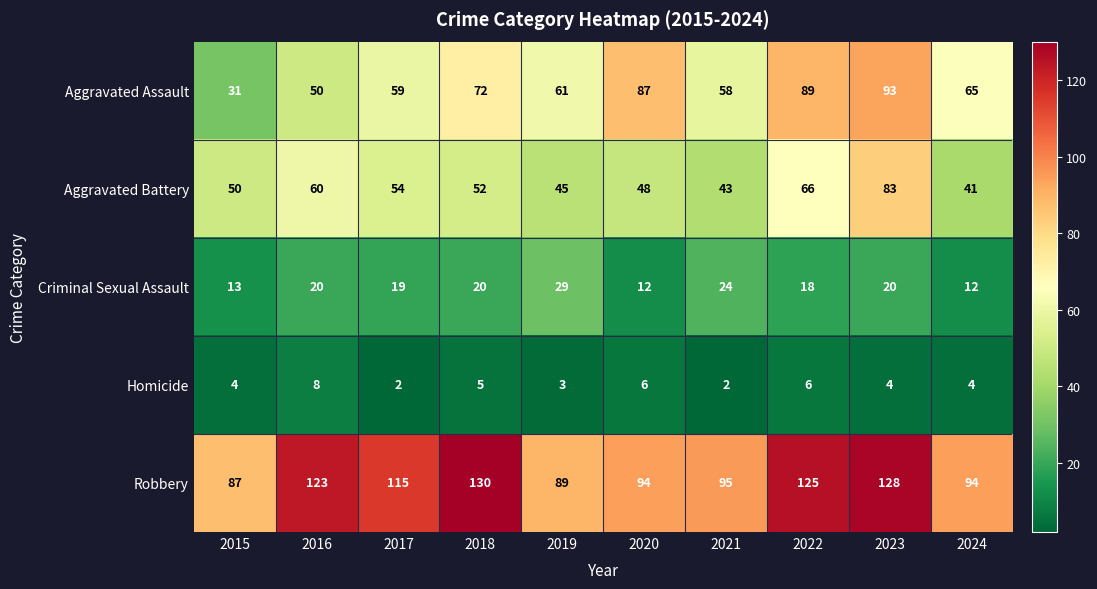

Read the Criminal Sexual Assault value at 2023.

20